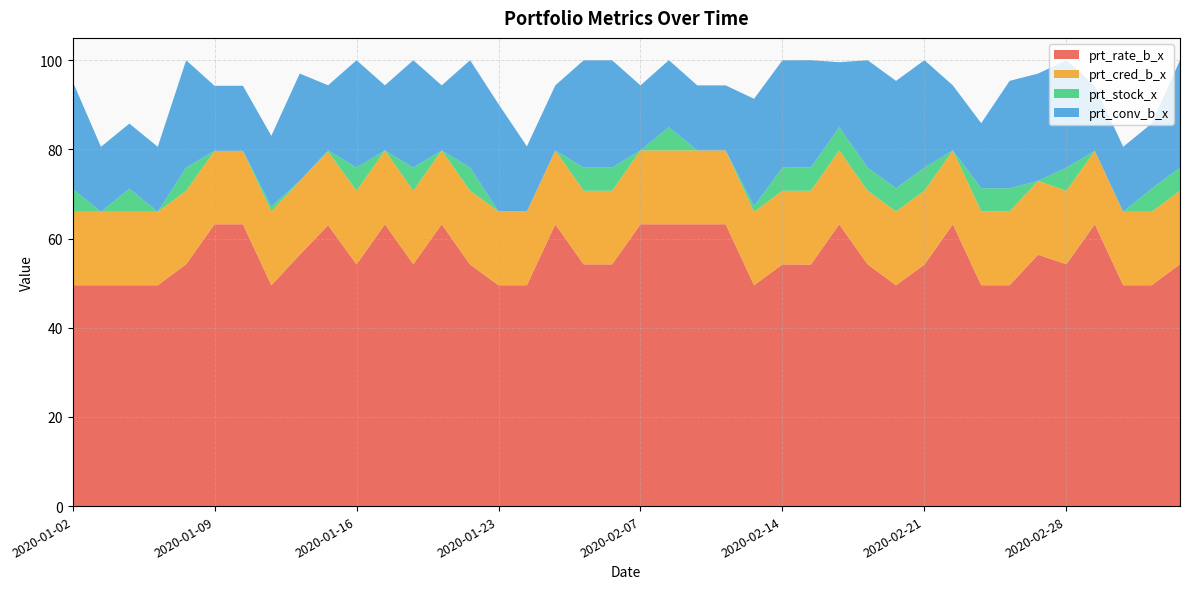

Reading left to right, what are all the values shown in this chart?

prt_rate_b_x: 2020-01-02=49.5	2020-01-03=49.5	2020-01-06=49.5	2020-01-07=49.5	2020-01-08=54.2	2020-01-09=63.2	2020-01-10=63.2	2020-01-13=49.5	2020-01-14=56.4	2020-01-15=63.0	2020-01-16=54.2	2020-01-17=63.2	2020-01-20=54.2	2020-01-21=63.2	2020-01-22=54.2	2020-01-23=49.5	2020-02-03=49.5	2020-02-04=63.2	2020-02-05=54.2	2020-02-06=54.2	2020-02-07=63.2	2020-02-10=63.2	2020-02-11=63.2	2020-02-12=63.2	2020-02-13=49.5	2020-02-14=54.2	2020-02-17=54.2	2020-02-18=63.2	2020-02-19=54.2	2020-02-20=49.5	2020-02-21=54.2	2020-02-24=63.2	2020-02-25=49.5	2020-02-26=49.5	2020-02-27=56.4	2020-02-28=54.2	2020-03-02=63.2	2020-03-03=49.5	2020-03-04=49.5	2020-03-05=54.2
prt_cred_b_x: 2020-01-02=16.5	2020-01-03=16.5	2020-01-06=16.5	2020-01-07=16.5	2020-01-08=16.5	2020-01-09=16.5	2020-01-10=16.5	2020-01-13=16.6	2020-01-14=16.6	2020-01-15=16.5	2020-01-16=16.5	2020-01-17=16.6	2020-01-20=16.5	2020-01-21=16.6	2020-01-22=16.6	2020-01-23=16.6	2020-02-03=16.6	2020-02-04=16.6	2020-02-05=16.5	2020-02-06=16.5	2020-02-07=16.6	2020-02-10=16.6	2020-02-11=16.6	2020-02-12=16.6	2020-02-13=16.5	2020-02-14=16.5	2020-02-17=16.6	2020-02-18=16.6	2020-02-19=16.5	2020-02-20=16.6	2020-02-21=16.6	2020-02-24=16.6	2020-02-25=16.6	2020-02-26=16.6	2020-02-27=16.6	2020-02-28=16.5	2020-03-02=16.5	2020-03-03=16.5	2020-03-04=16.5	2020-03-05=16.5
prt_stock_x: 2020-01-02=5.2	2020-01-03=0.0	2020-01-06=5.2	2020-01-07=0.0	2020-01-08=5.2	2020-01-09=0.0	2020-01-10=0.0	2020-01-13=1.1	2020-01-14=0.0	2020-01-15=0.3	2020-01-16=5.2	2020-01-17=0.0	2020-01-20=5.2	2020-01-21=0.0	2020-01-22=5.2	2020-01-23=0.0	2020-02-03=0.0	2020-02-04=0.0	2020-02-05=5.2	2020-02-06=5.2	2020-02-07=0.0	2020-02-10=5.2	2020-02-11=0.0	2020-02-12=0.0	2020-02-13=1.3	2020-02-14=5.2	2020-02-17=5.2	2020-02-18=5.2	2020-02-19=5.2	2020-02-20=5.2	2020-02-21=5.2	2020-02-24=0.0	2020-02-25=5.2	2020-02-26=5.2	2020-02-27=0.0	2020-02-28=5.2	2020-03-02=0.0	2020-03-03=0.0	2020-03-04=5.2	2020-03-05=5.2
prt_conv_b_x: 2020-01-02=24.1	2020-01-03=14.6	2020-01-06=14.6	2020-01-07=14.6	2020-01-08=24.1	2020-01-09=14.6	2020-01-10=14.6	2020-01-13=15.9	2020-01-14=24.1	2020-01-15=14.6	2020-01-16=24.1	2020-01-17=14.6	2020-01-20=24.1	2020-01-21=14.6	2020-01-22=24.1	2020-01-23=24.1	2020-02-03=14.6	2020-02-04=14.6	2020-02-05=24.1	2020-02-06=24.1	2020-02-07=14.6	2020-02-10=15.0	2020-02-11=14.6	2020-02-12=14.6	2020-02-13=24.1	2020-02-14=24.1	2020-02-17=24.1	2020-02-18=14.6	2020-02-19=24.1	2020-02-20=24.1	2020-02-21=24.1	2020-02-24=14.6	2020-02-25=14.6	2020-02-26=24.1	2020-02-27=24.1	2020-02-28=24.1	2020-03-02=14.6	2020-03-03=14.6	2020-03-04=14.6	2020-03-05=24.1